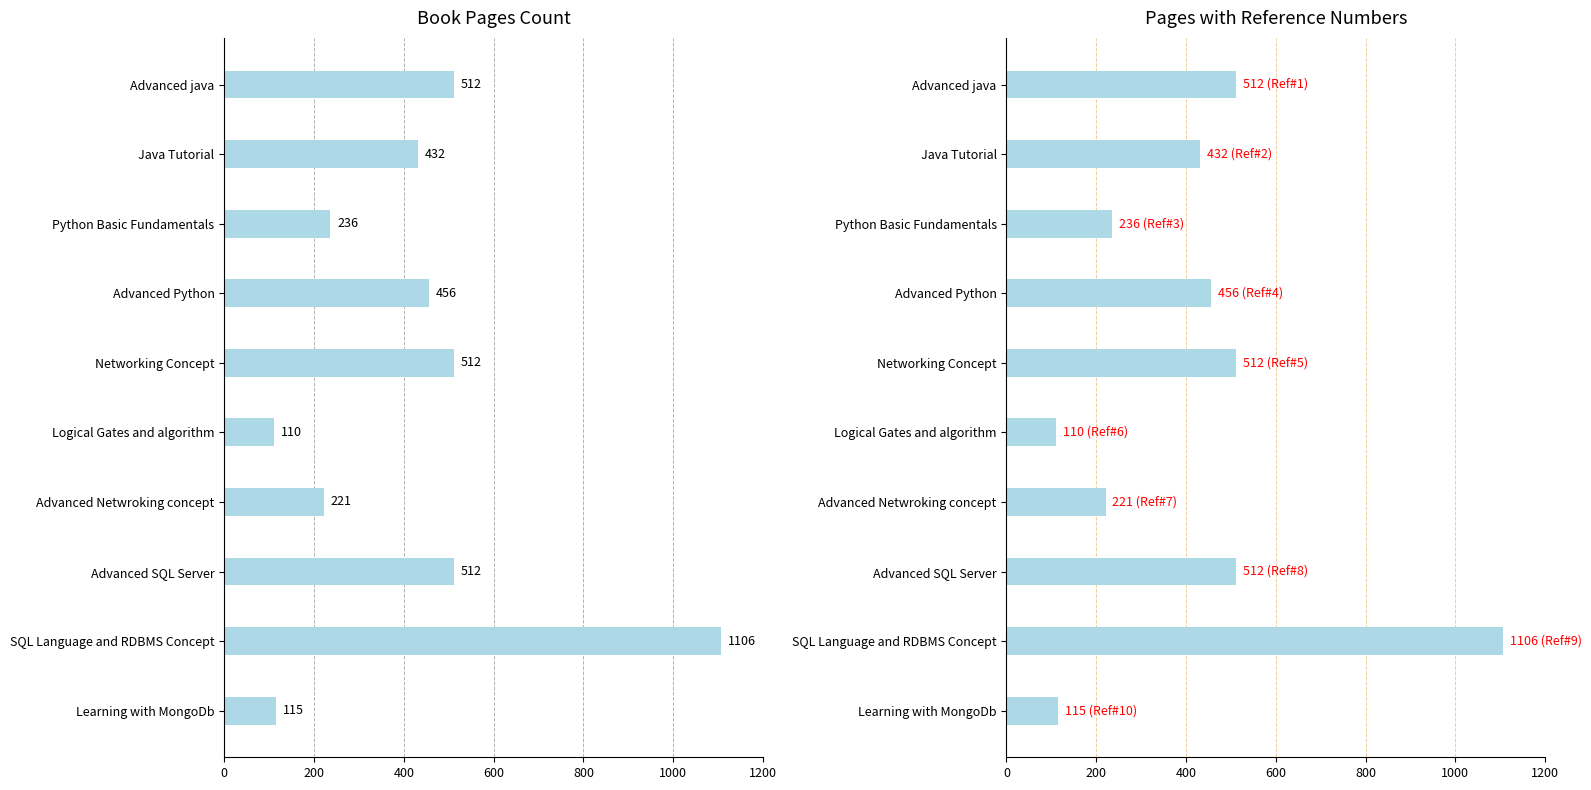

What is the value of the 10th bar from the left?

115